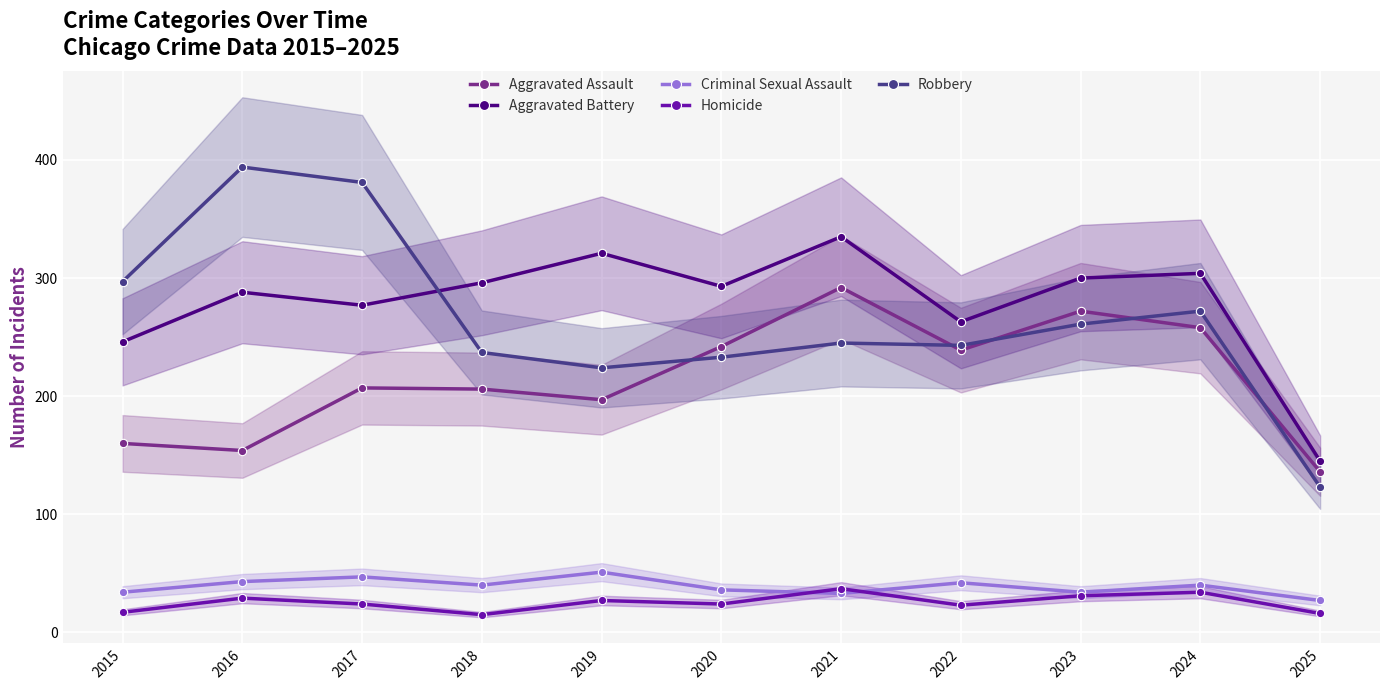

Rank the categories by Aggravated Assault value from lowest to highest.

2025, 2016, 2015, 2019, 2018, 2017, 2022, 2020, 2024, 2023, 2021